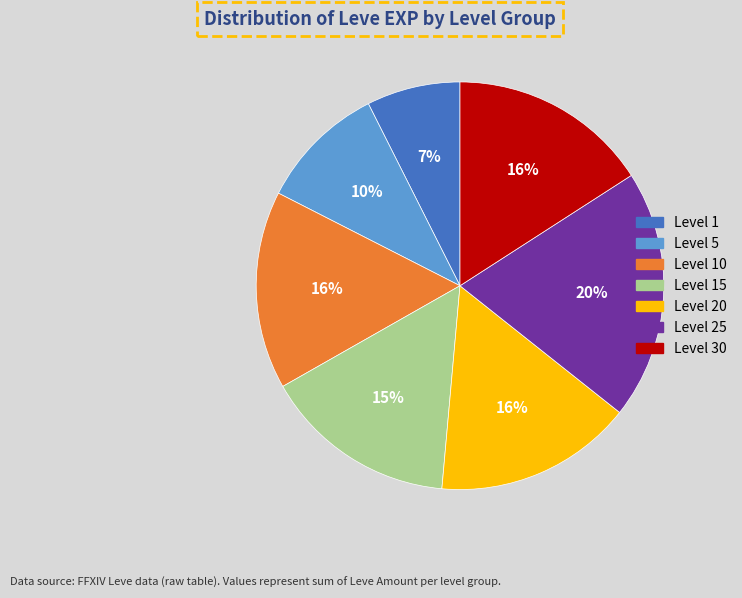

Count the number of slices in the pie.

7